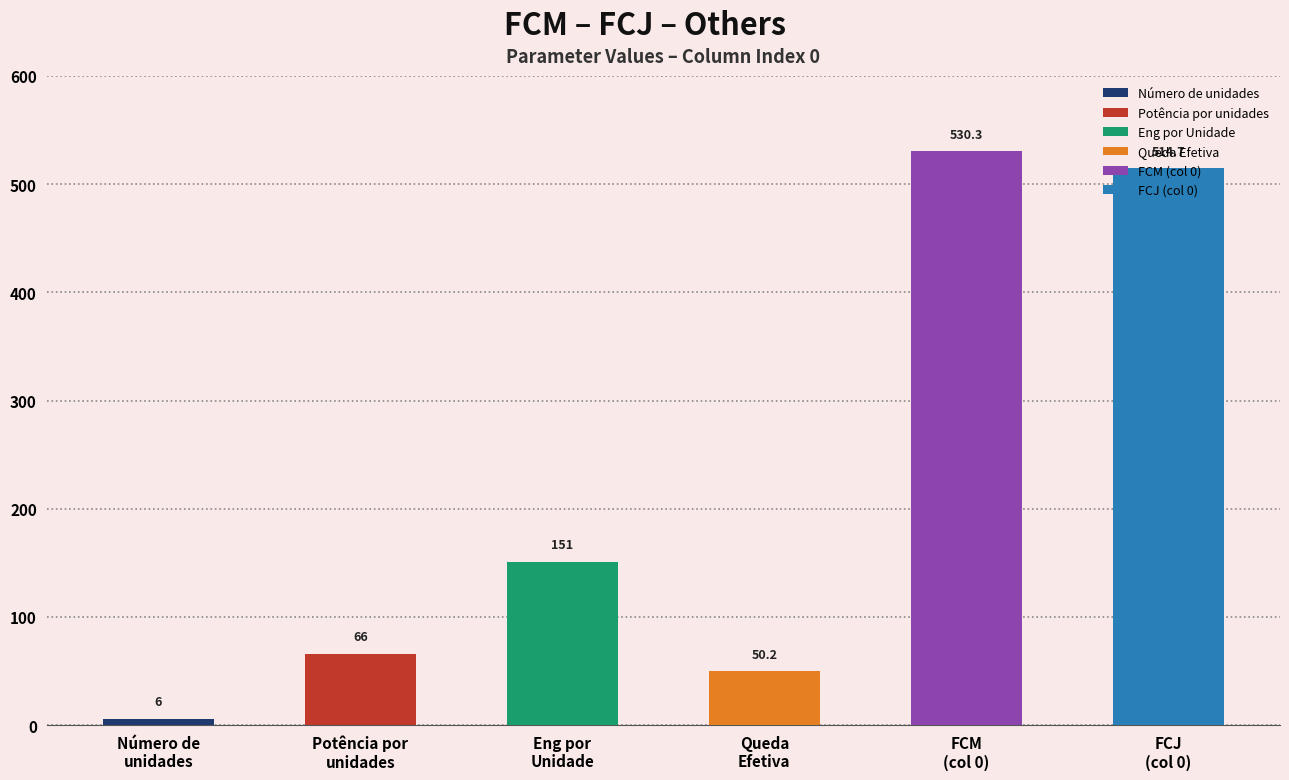

What is the sum of all Número de unidades values?

6.0